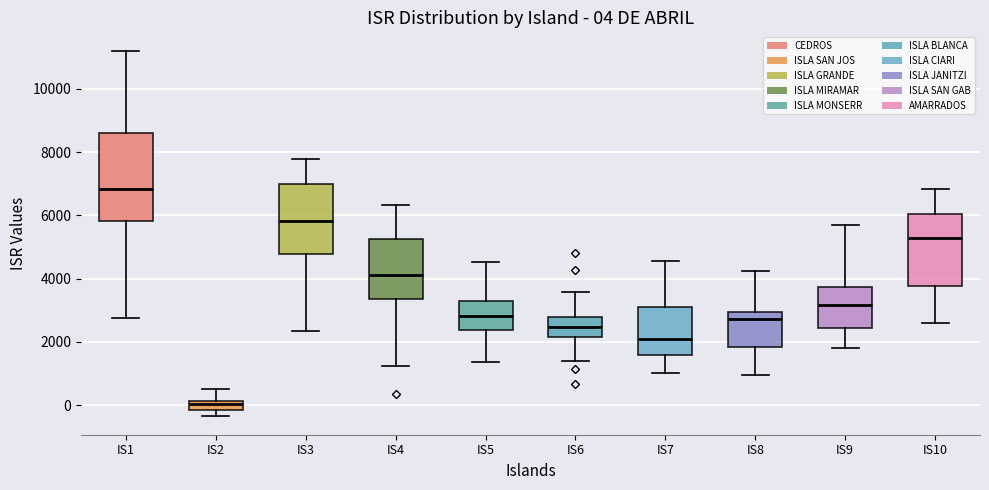

Comparing the boxes themselves (not the whiskers), which one is the tallest?

IS1